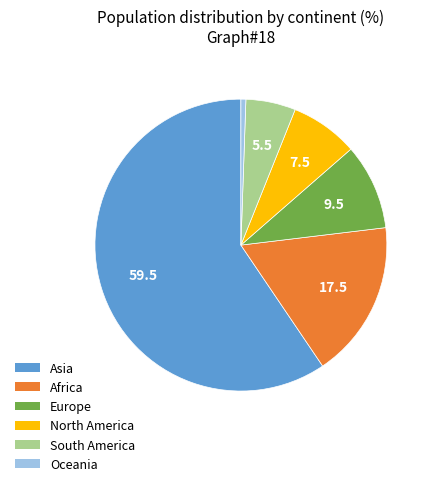

Is it true that Europe is 4% of the pie?

False